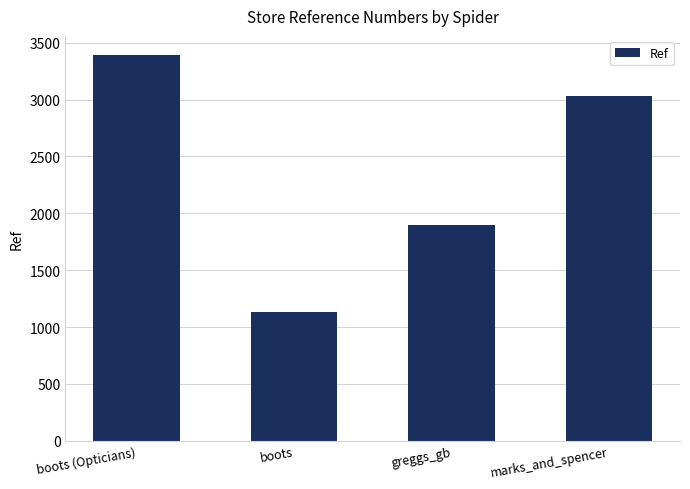

True or false: the data shows 603 at greggs_gb.

False